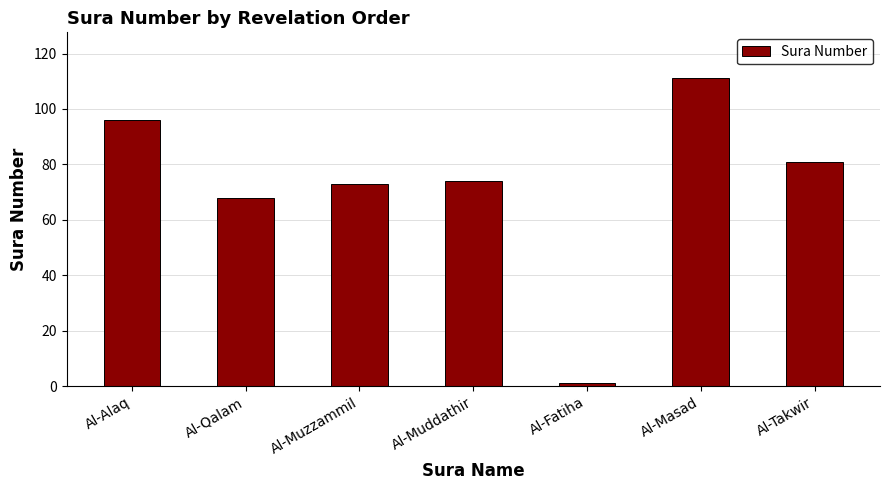

What is the difference between the values at Al-Muzzammil and Al-Muddathir?

1